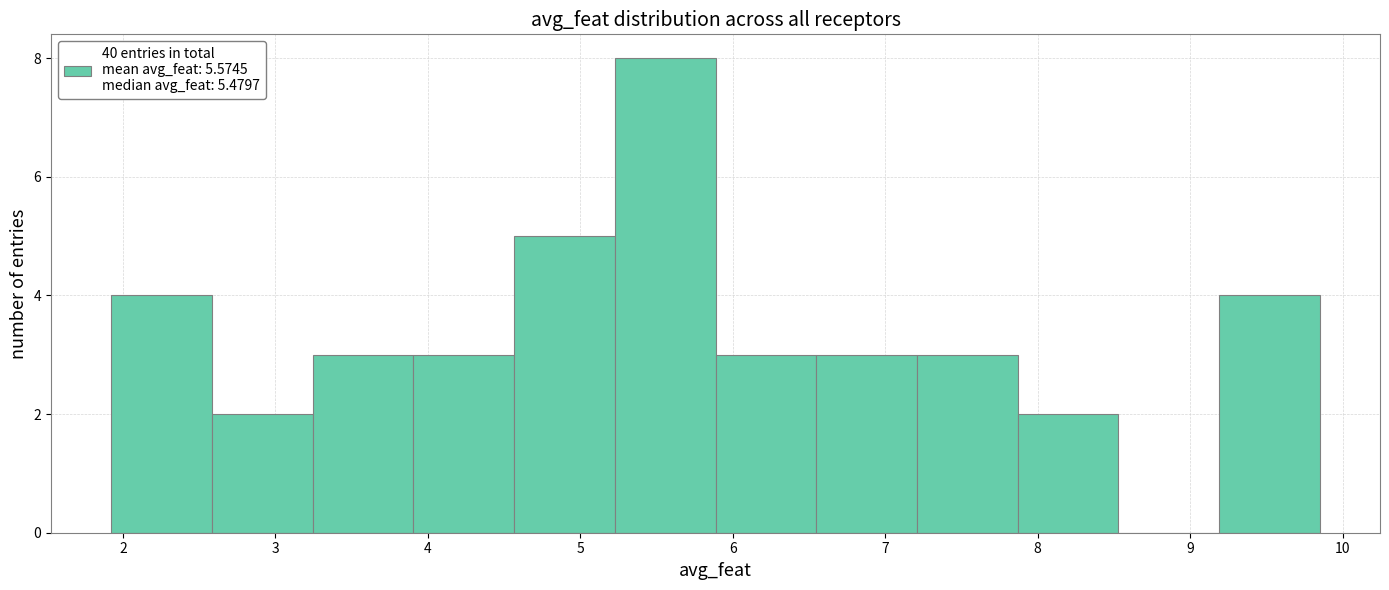

Over which range of the x-axis is the bar tallest?

5.2 to 5.9